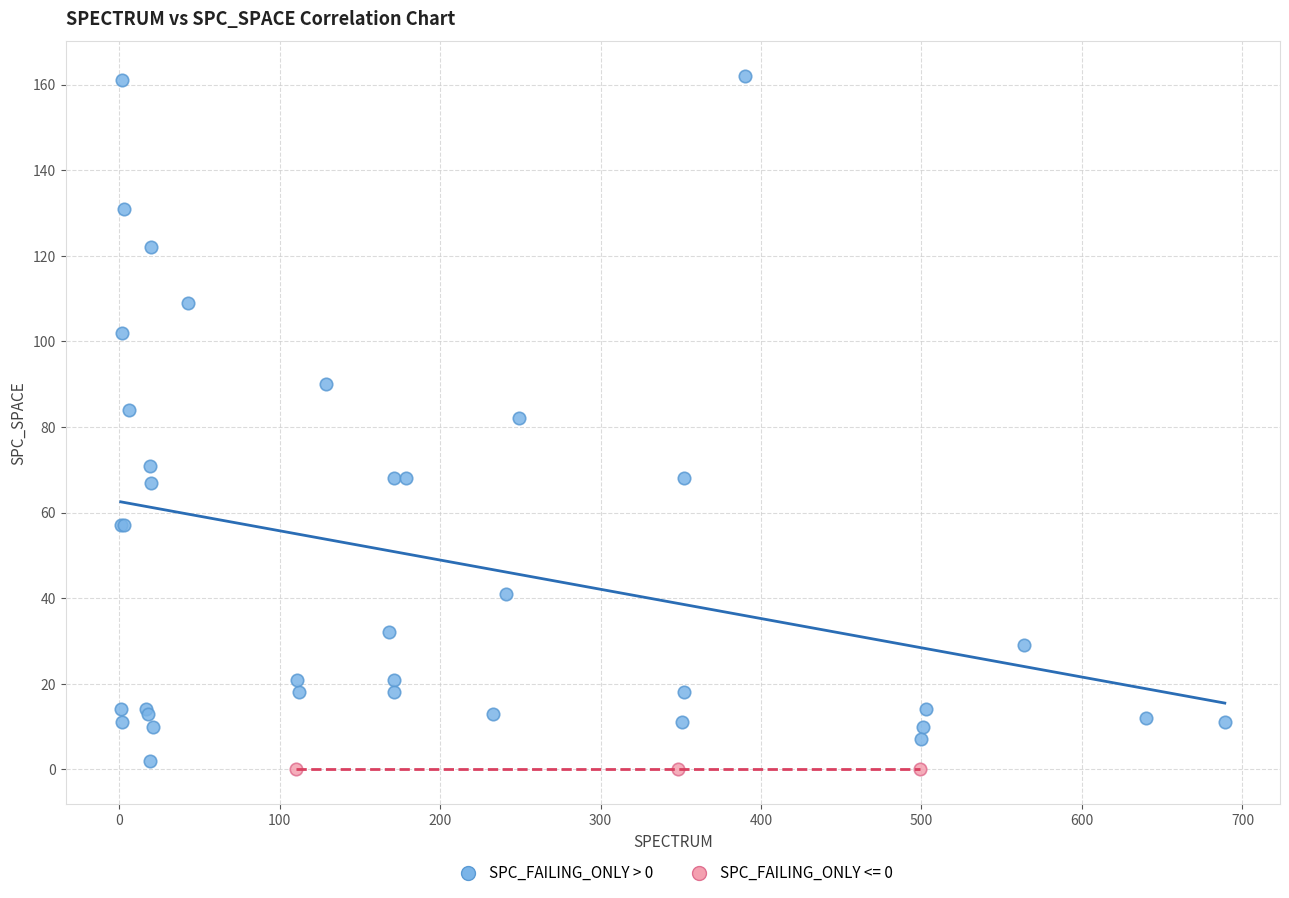

Which series reaches the maximum Y coordinate?

SPC_FAILING_ONLY > 0